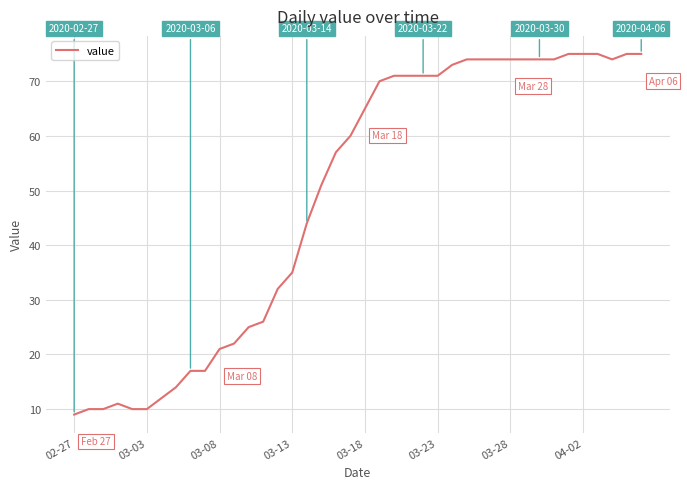

What is the greatest value displayed?

75